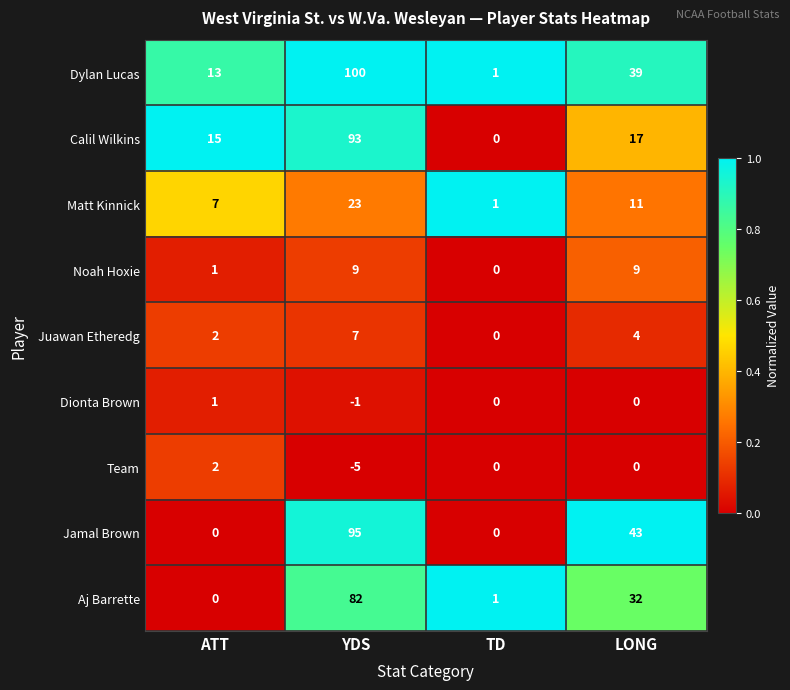

What is the maximum value shown in the chart?

100